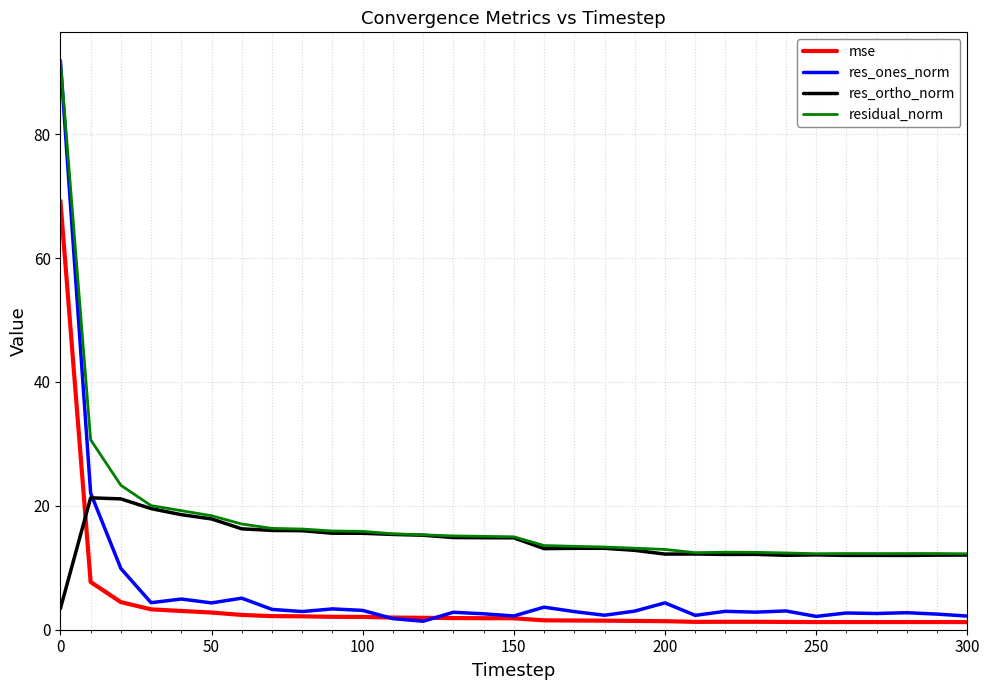

Which series has the widest spread of values?

res_ones_norm